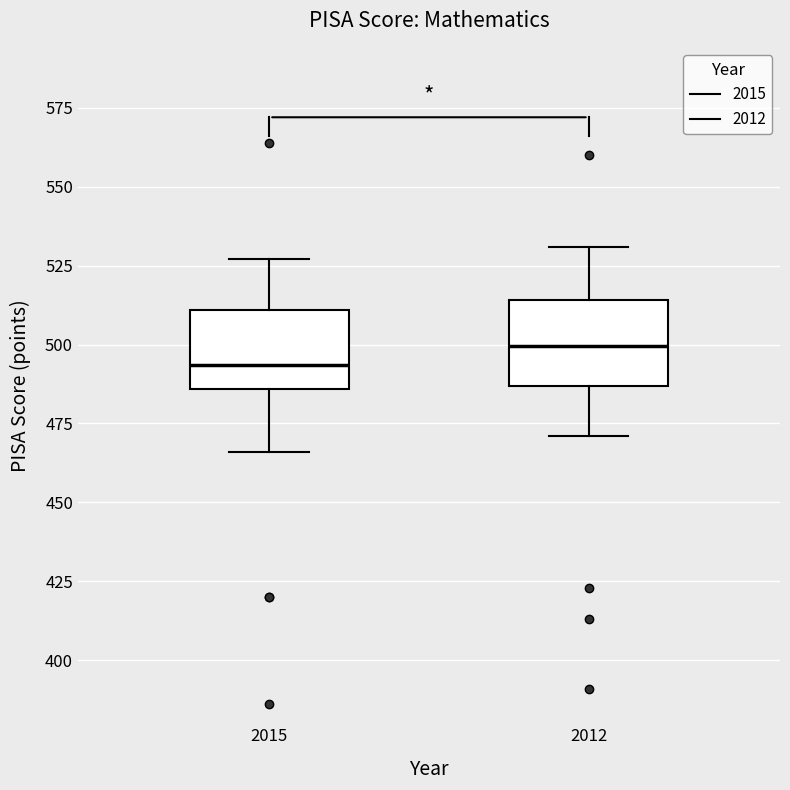

Where does the upper whisker of the box at x = 2015 end on the y-axis? The values are not printed on the chart, so give them approximately, as read against the axis.

525